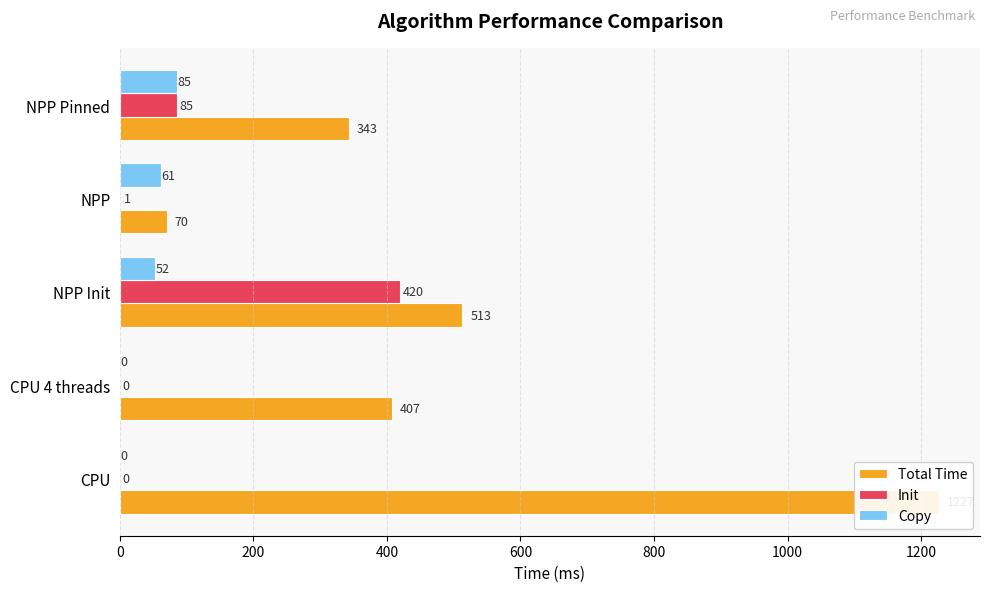

What is the sum of all Copy values?

198